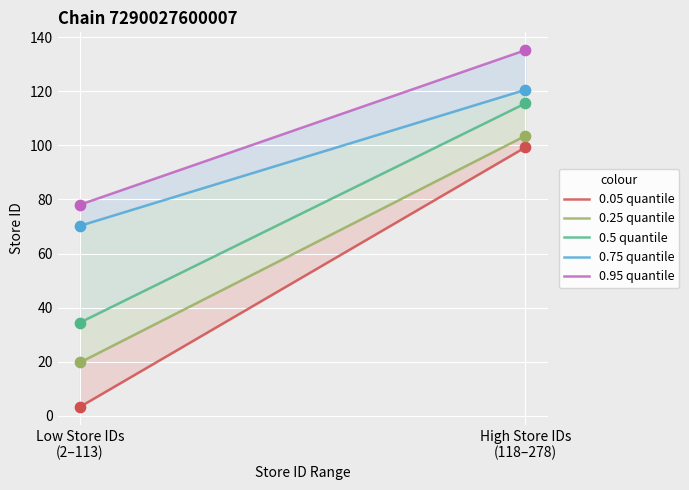

Is the value of 0.05 quantile at High Store IDs
(118–278) greater than the value of 0.75 quantile at High Store IDs
(118–278)?

No